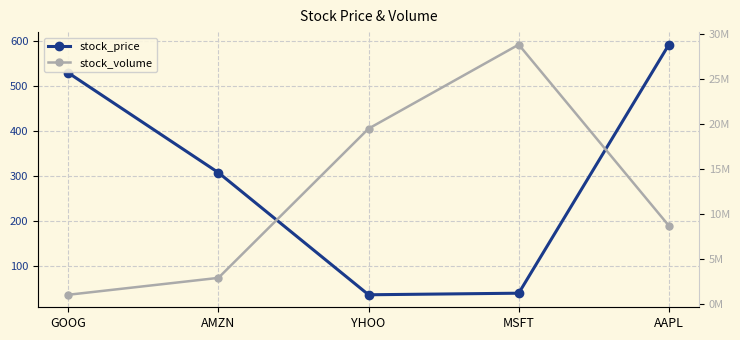

What is the maximum value shown in the chart?

28791456.0